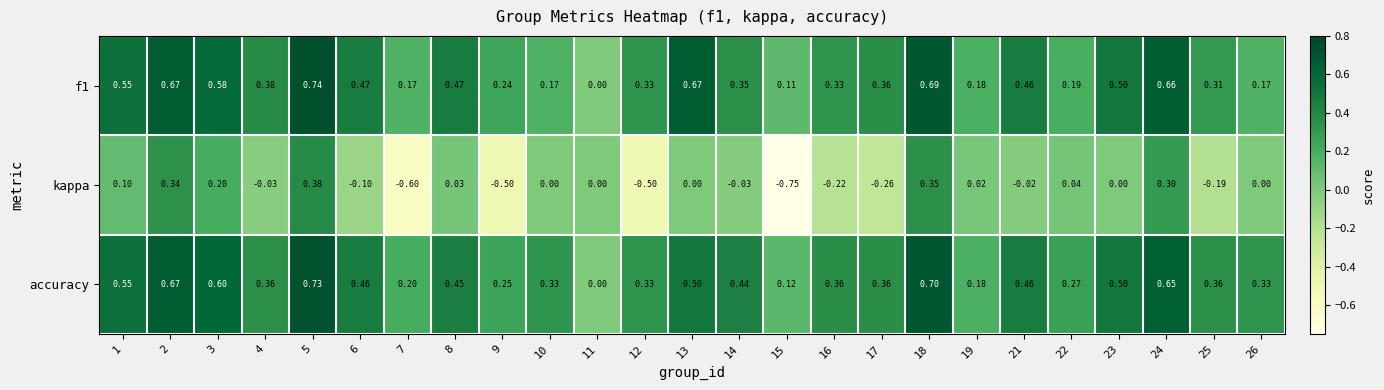

Which series has the largest total across all categories?

accuracy